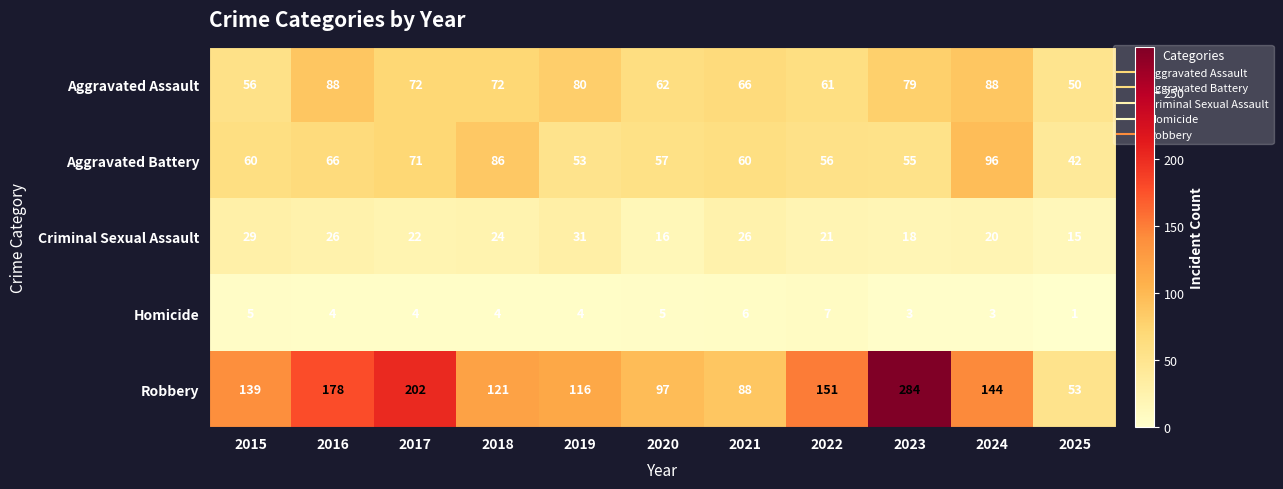

Read the Robbery value at 2018.

121